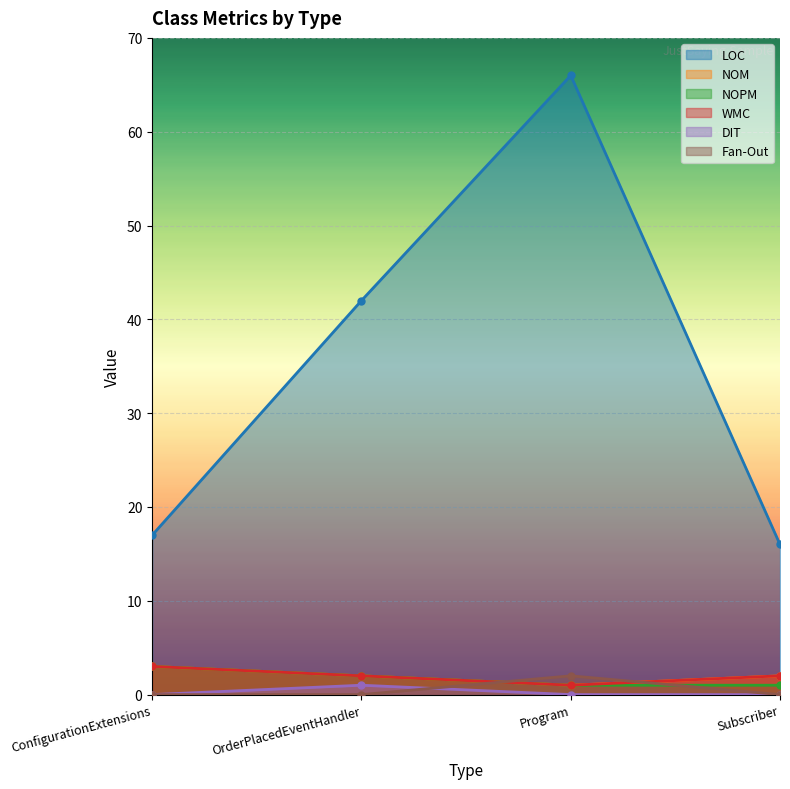

Between Subscriber and OrderPlacedEventHandler, which is larger?

OrderPlacedEventHandler